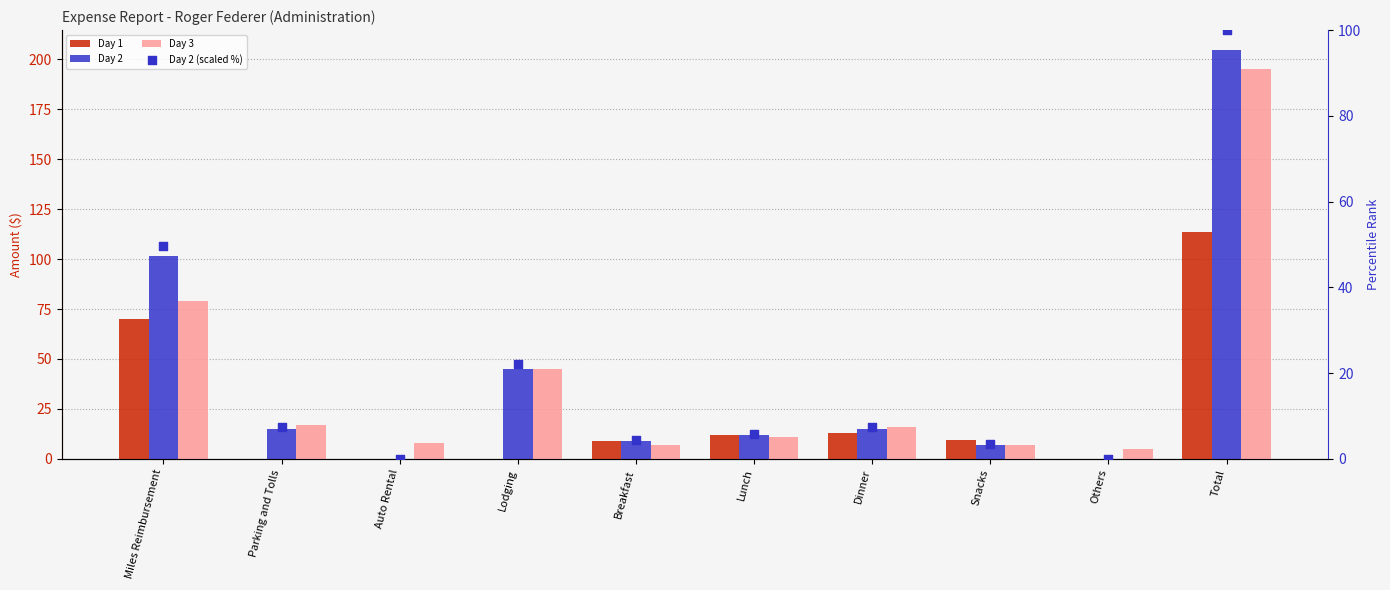

Which series contains the highest Y value?

Day 2